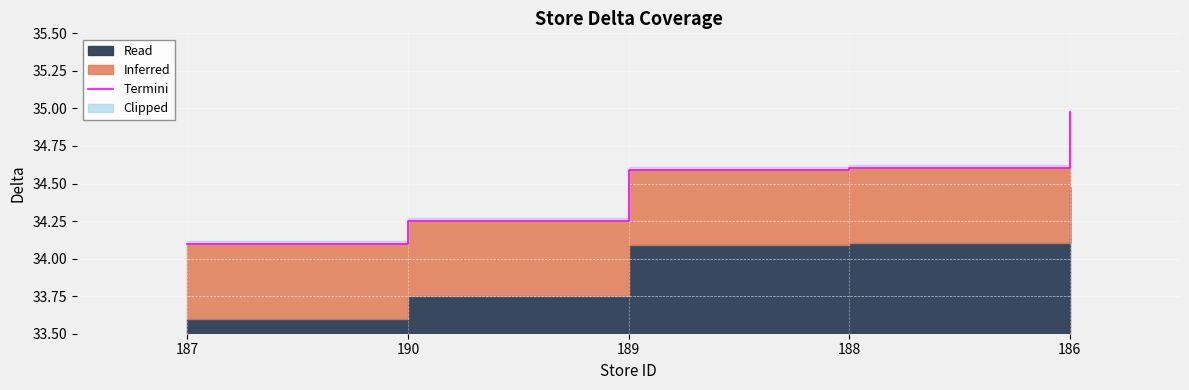

Reading right to left, what are all the values shown in this chart?

35.0	34.6	34.6	34.3	34.1